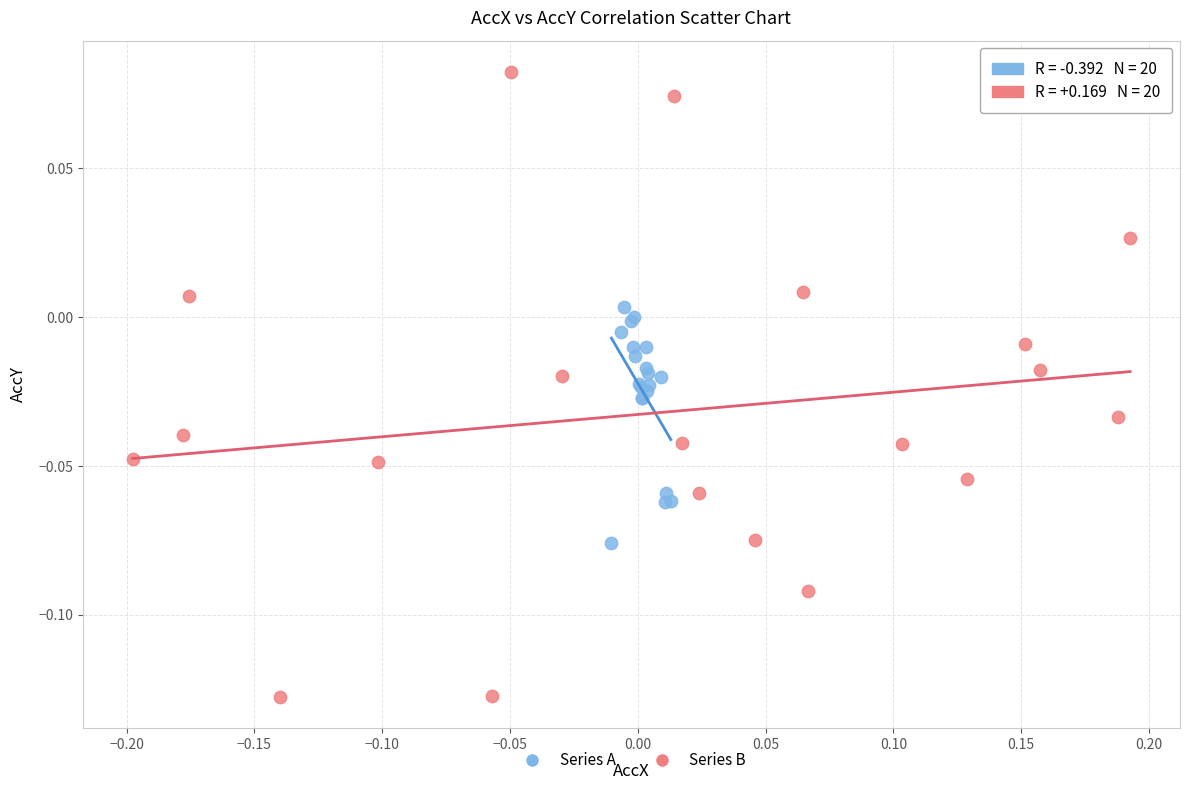

Which series reaches the maximum Y coordinate?

Series B